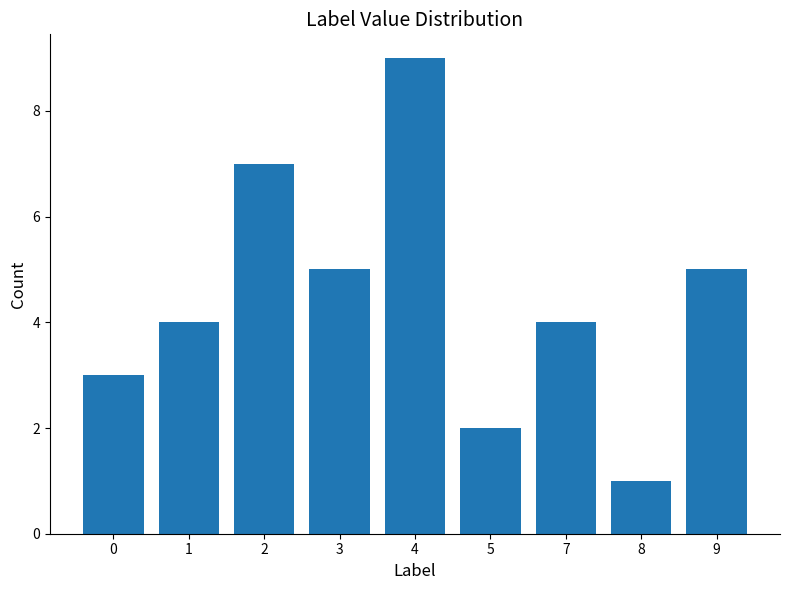

What is the value of the 4th bar from the left?

5